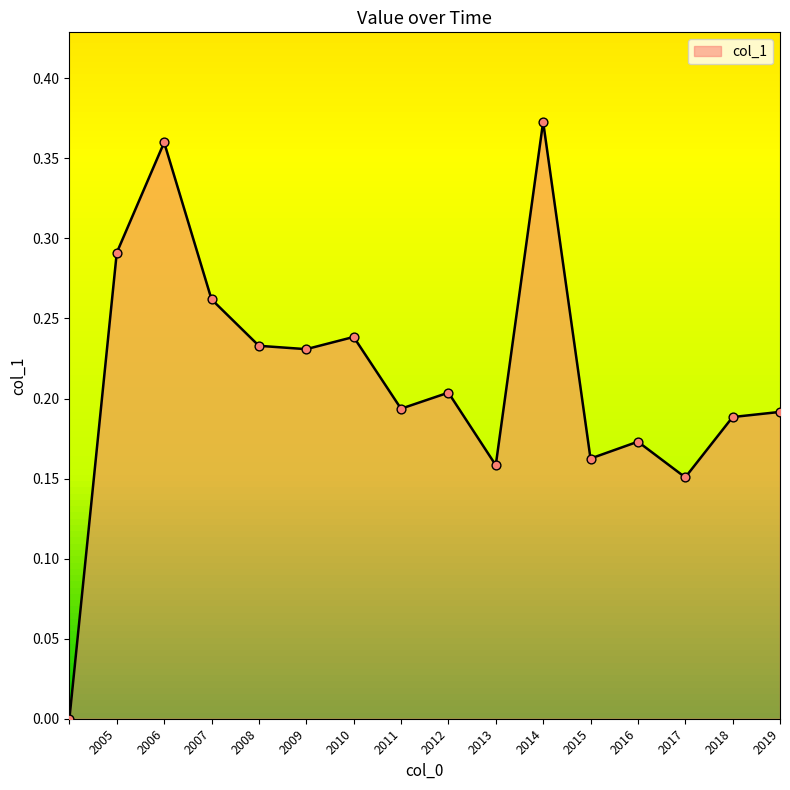

How many lines are shown in the chart?

1